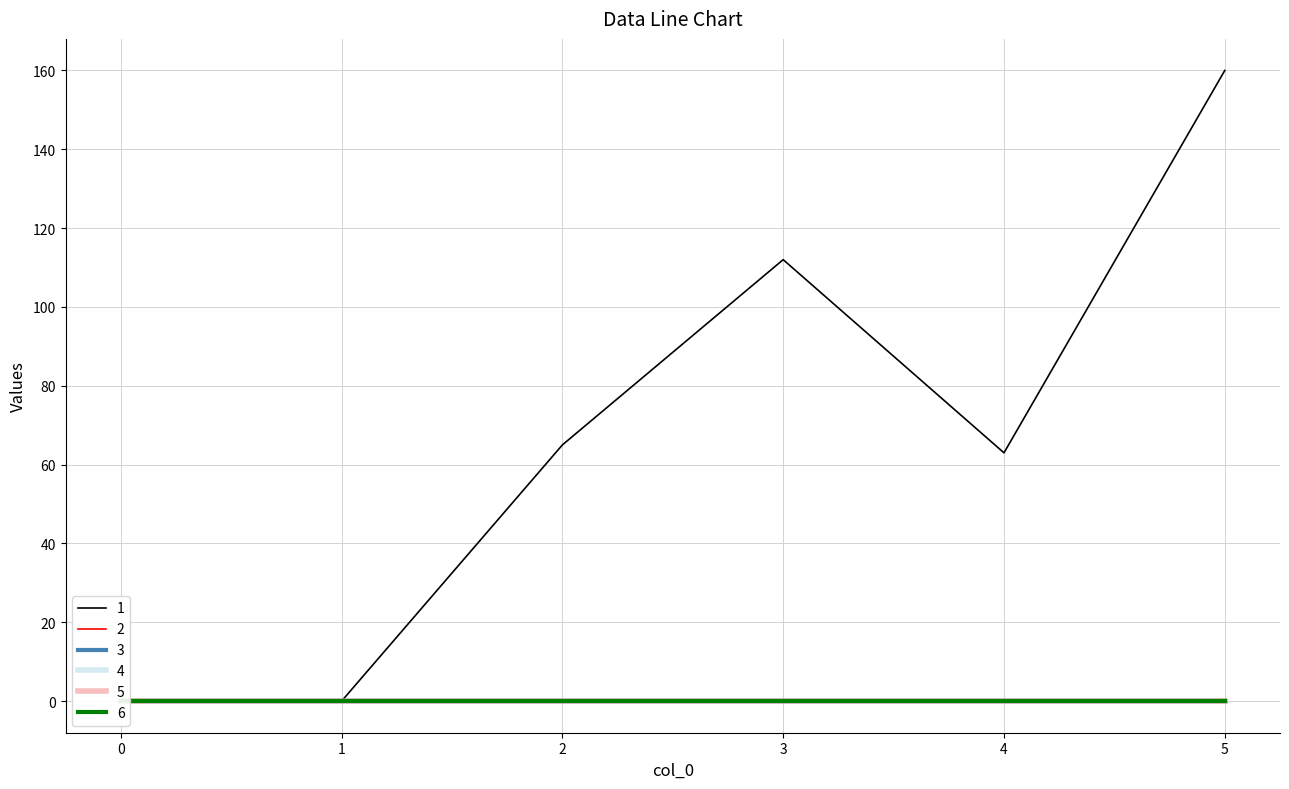

Does the chart have visible grid lines?

Yes